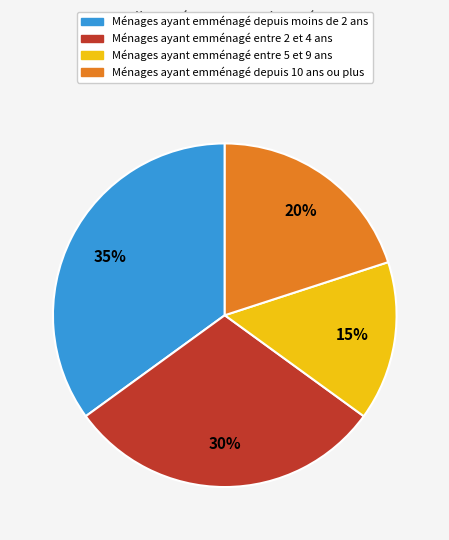

Is there any slice that represents more than half of the pie?

No